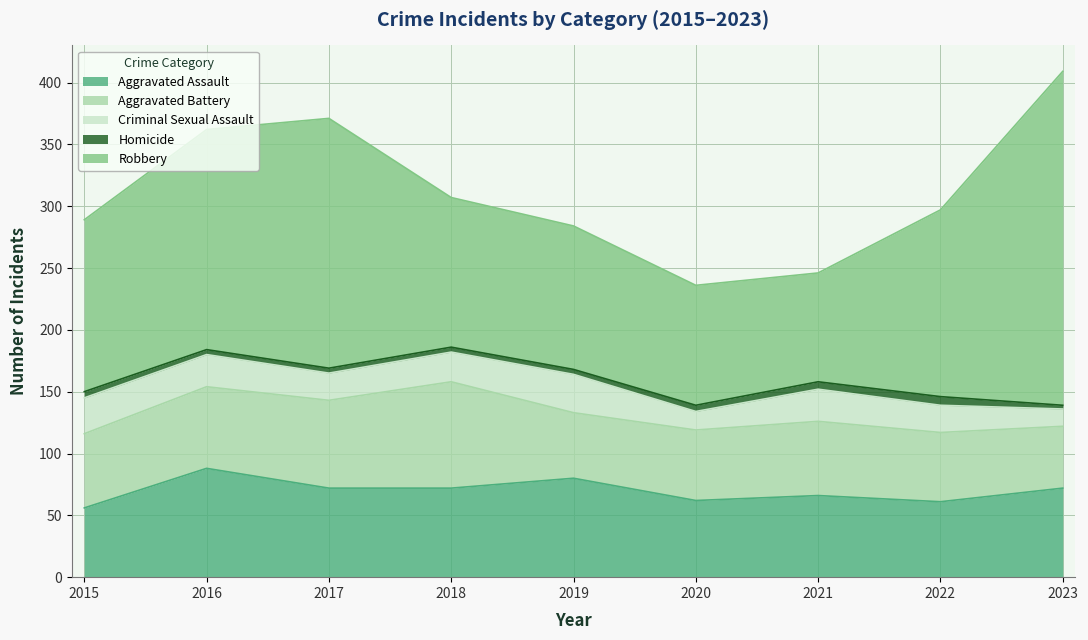

Reading left to right, what are all the values shown in this chart?

Aggravated Assault: 2015=56	2016=88	2017=72	2018=72	2019=80	2020=62	2021=66	2022=61	2023=72
Aggravated Battery: 2015=60	2016=66	2017=71	2018=86	2019=53	2020=57	2021=60	2022=56	2023=50
Criminal Sexual Assault: 2015=29	2016=26	2017=22	2018=24	2019=31	2020=15	2021=26	2022=22	2023=14
Homicide: 2015=5	2016=4	2017=4	2018=4	2019=4	2020=5	2021=6	2022=7	2023=3
Robbery: 2015=139	2016=178	2017=202	2018=121	2019=116	2020=97	2021=88	2022=151	2023=270